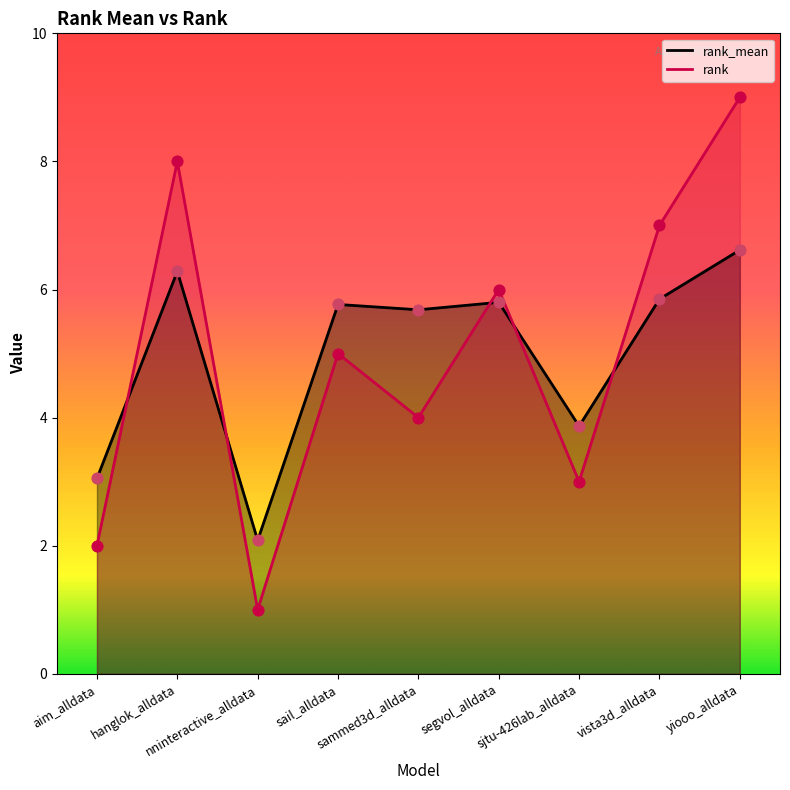

Which series reaches the maximum Y coordinate?

rank